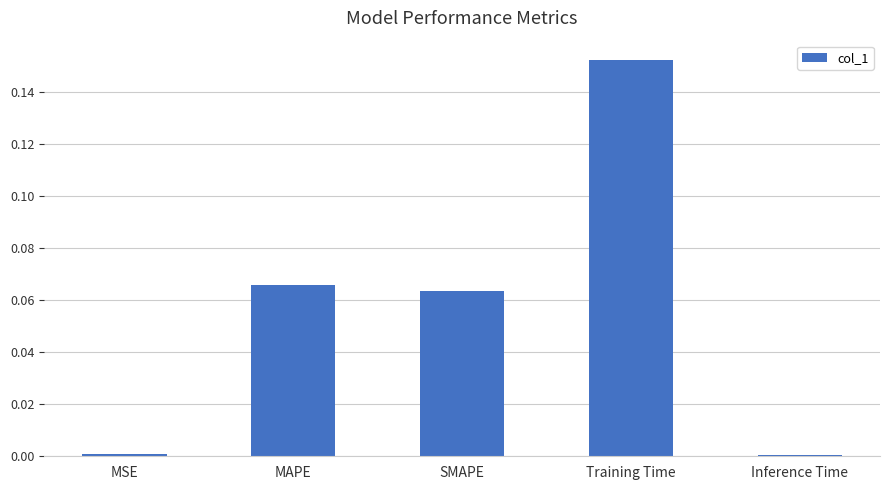

What position from the left is SMAPE?

3